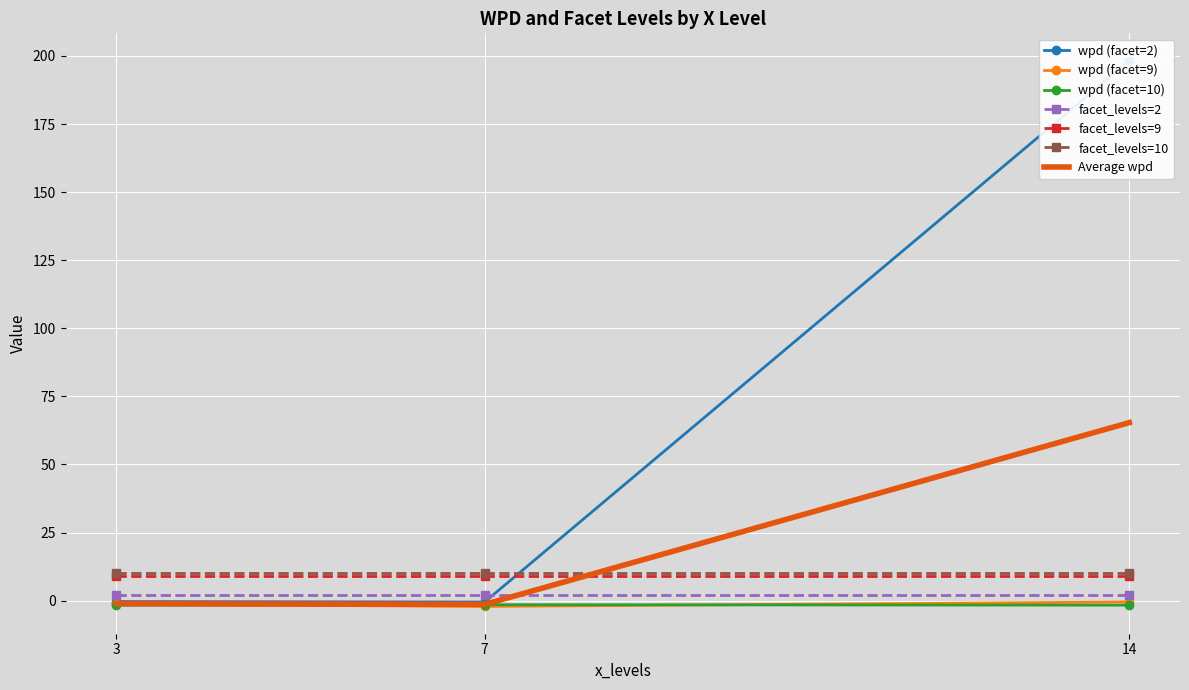

True or false: facet_levels and wpd intersect in this chart.

True